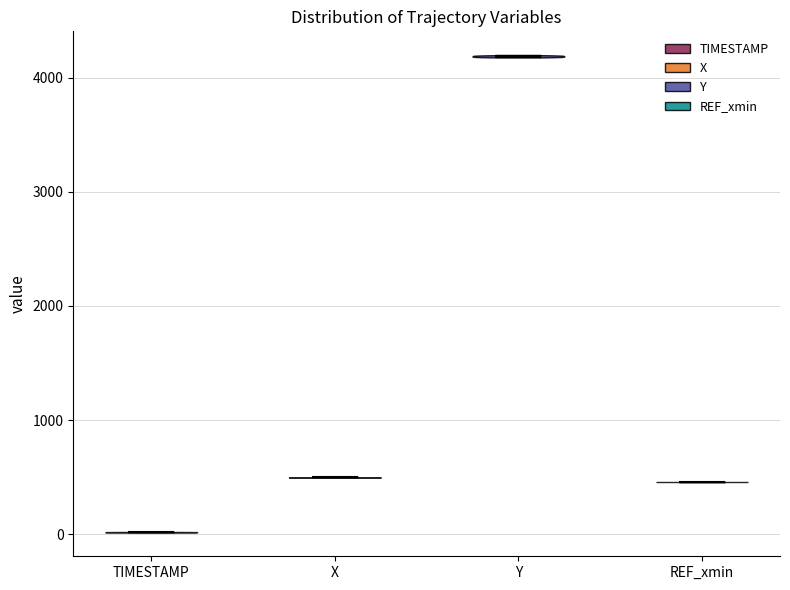

Reading left to right, read every violin against the y-axis: where its median line is, and the lowest and highest points it reaches. The values are not printed on the chart, so give them approximately, as read against the axis.

TIMESTAMP: median line 0, lowest point 0, highest point 0
X: median line 500, lowest point 500, highest point 500
Y: median line 4200, lowest point 4200, highest point 4200
REF_xmin: median line 500, lowest point 500, highest point 500